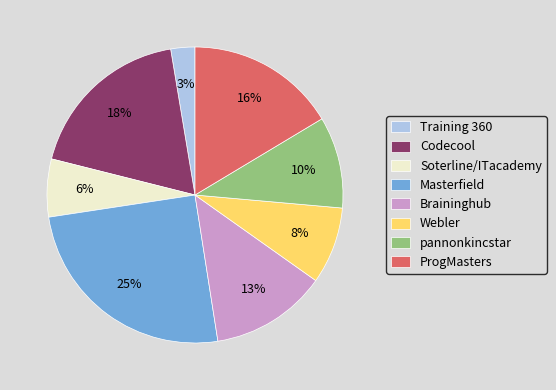

To the nearest percent, what is the difference between the ProgMasters and Codecool slice percentages?

2%